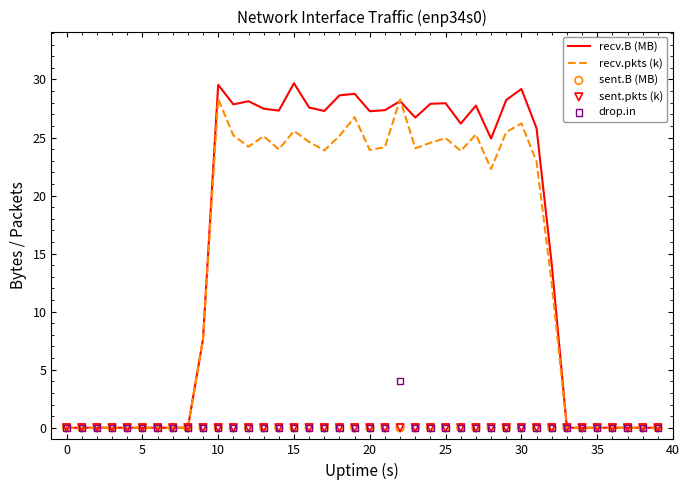

At which category is the sum across all series the highest?

22